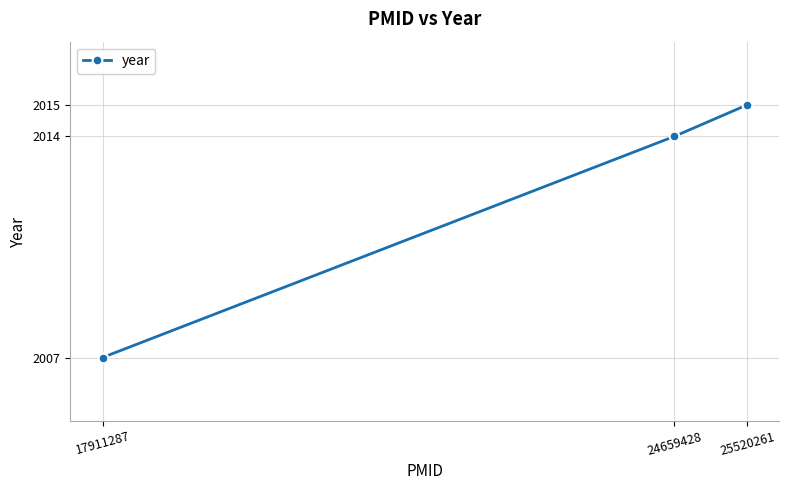

Rank the categories by value from lowest to highest.

17911287, 24659428, 25520261